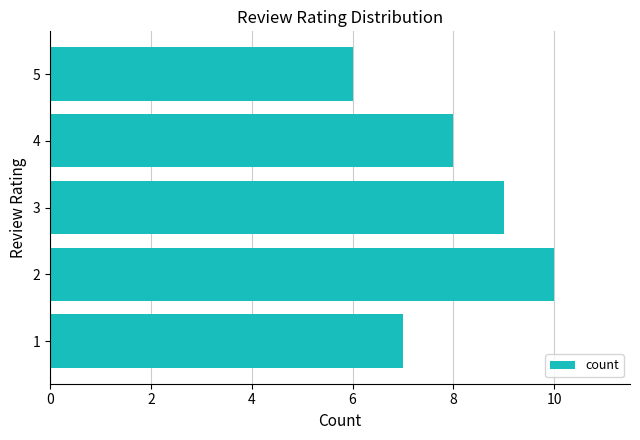

Is it true that the value at 1 is 7?

True